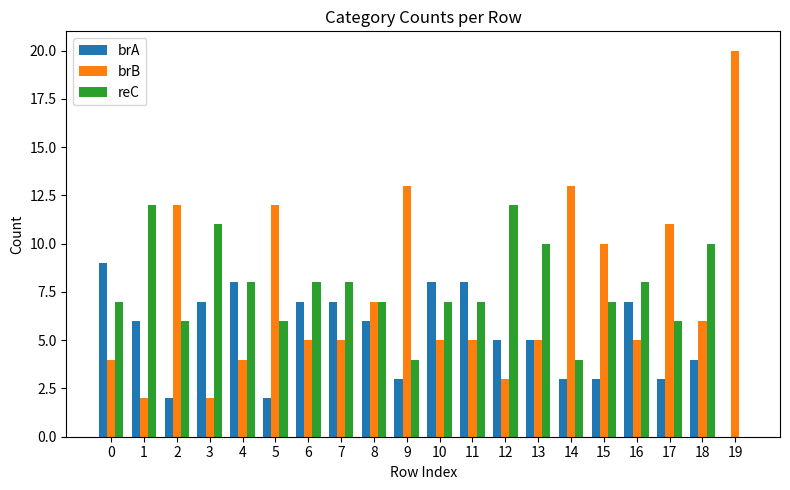

True or false: brA has a value of 2 at 5.

True